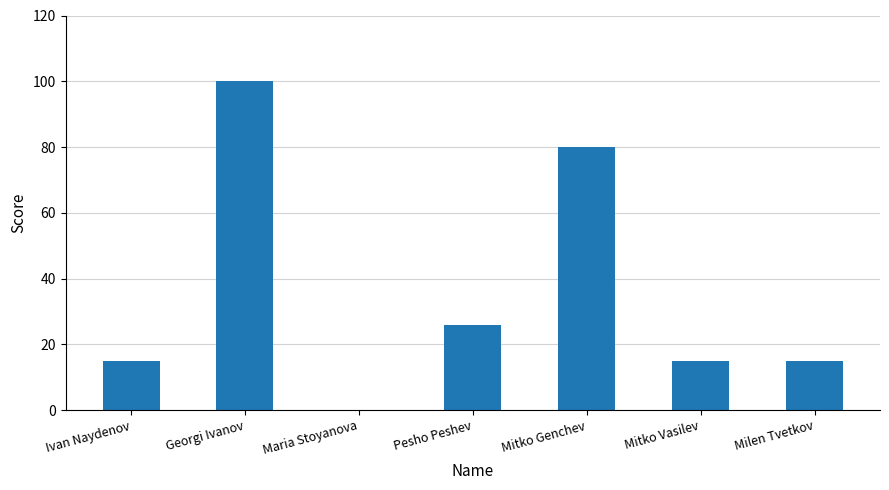

Is it true that the value at Ivan Naydenov is 15?

True